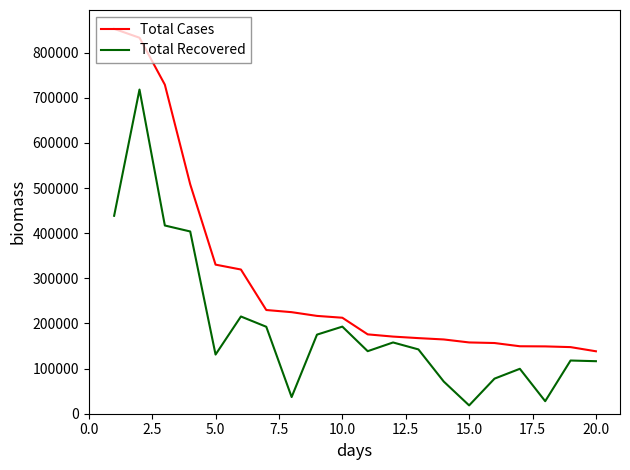

Which series has the largest total across all categories?

Total Cases